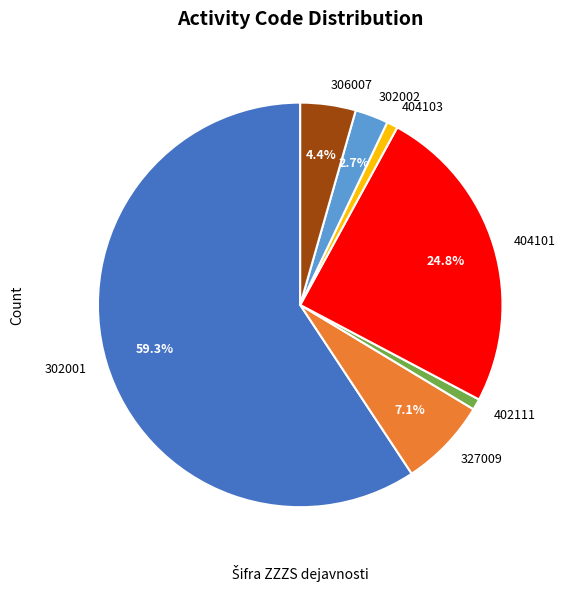

How many slices are in this pie chart?

7